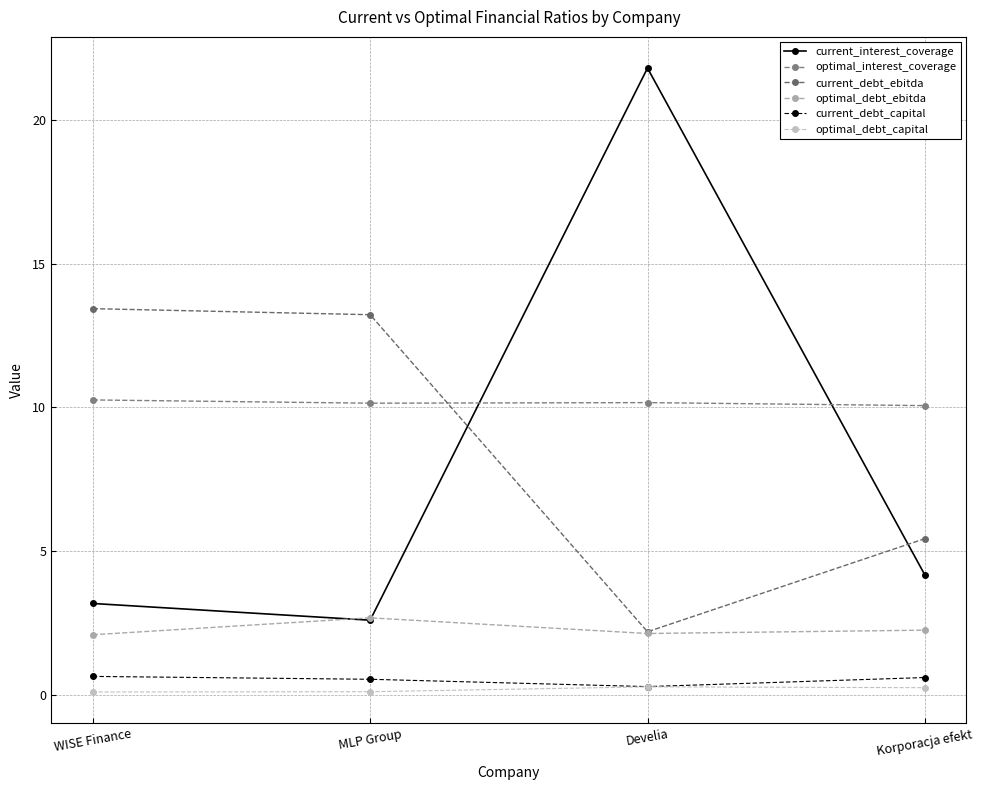

What is the sum of the optimal_debt_capital values at MLP Group and WISE Finance?

0.2